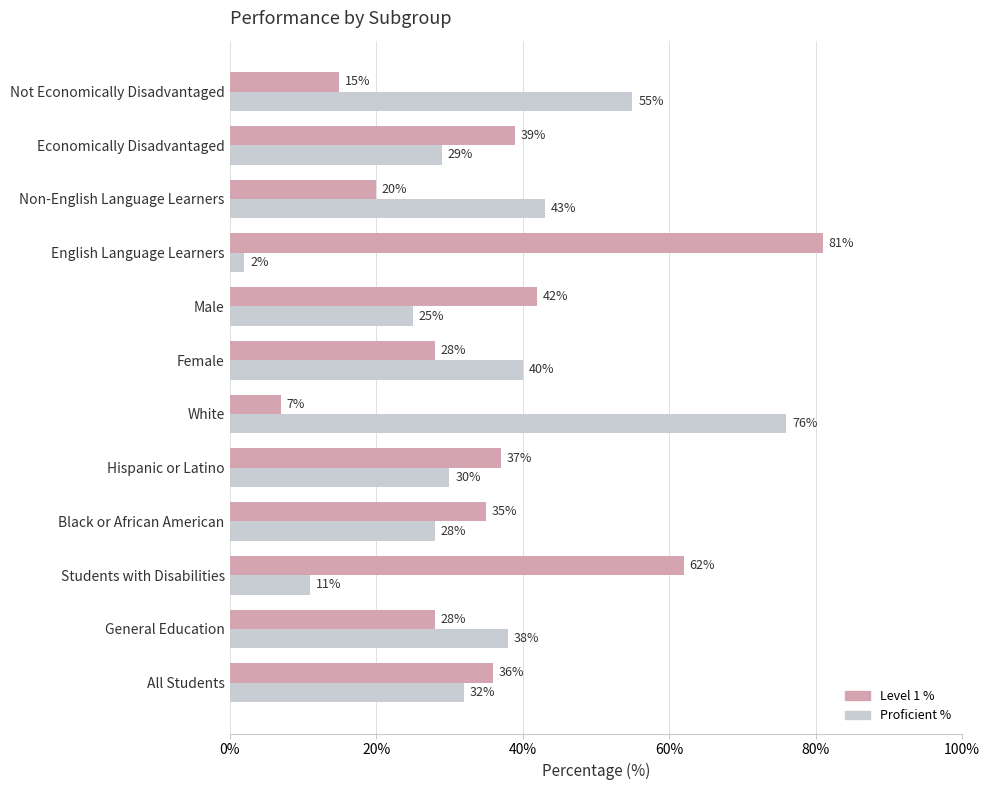

The Level 1 % series shows 65 at Hispanic or Latino. True or false?

False